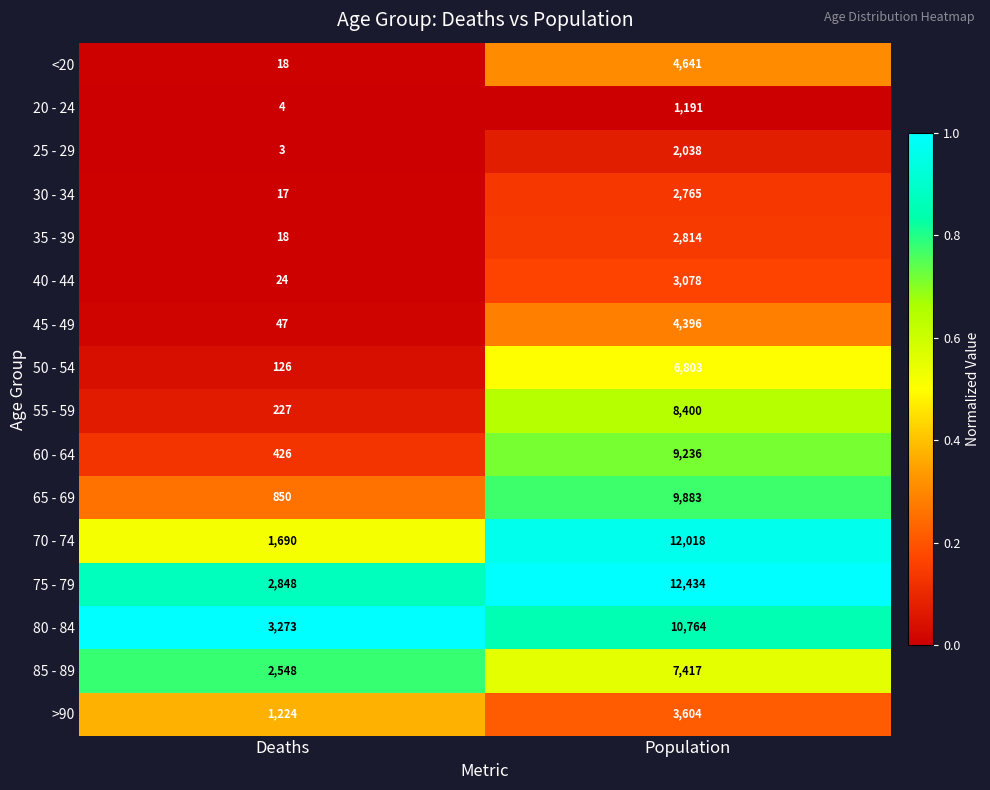

What is the highest value of the 55 - 59 series?

8400